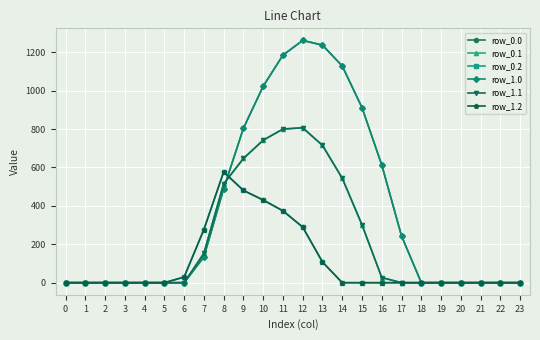

The row_0.2 series shows 0.0 at 15. True or false?

True